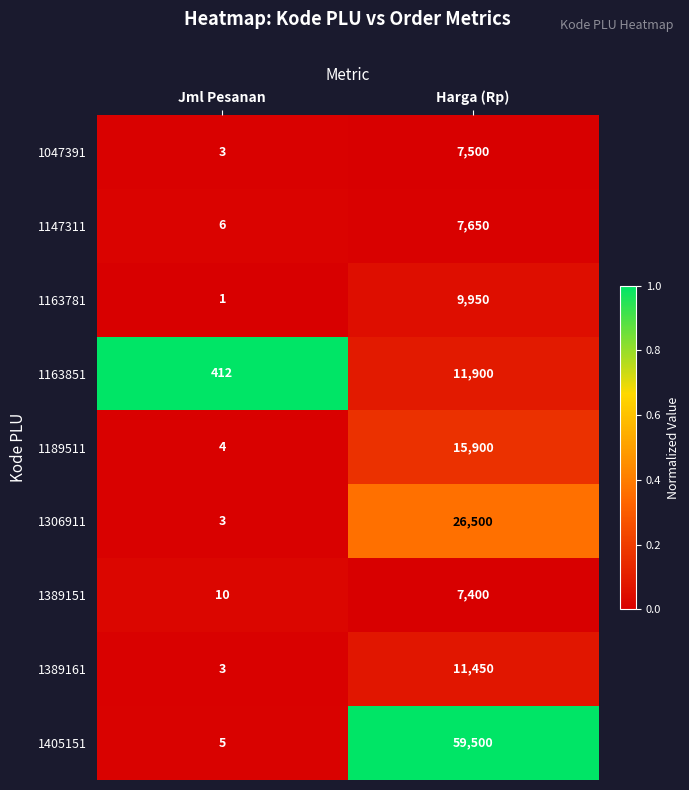

What is the total value across all series at Jml Pesanan?

447